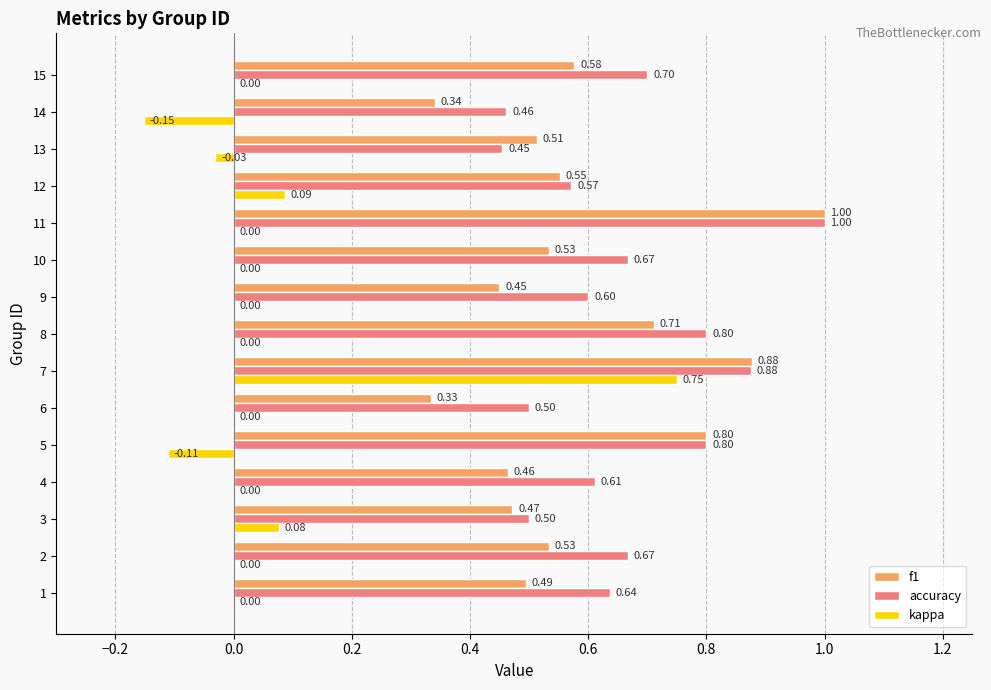

At which category is the sum across all series the highest?

7